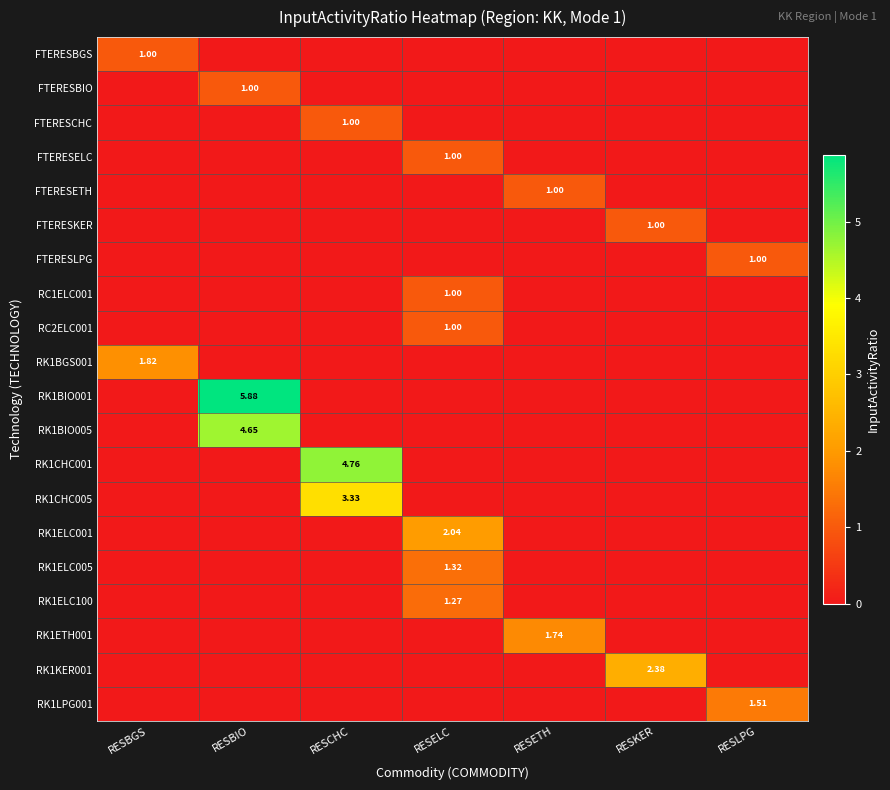

True or false: FTERESETH has a value of 0.0 at RESBIO.

True